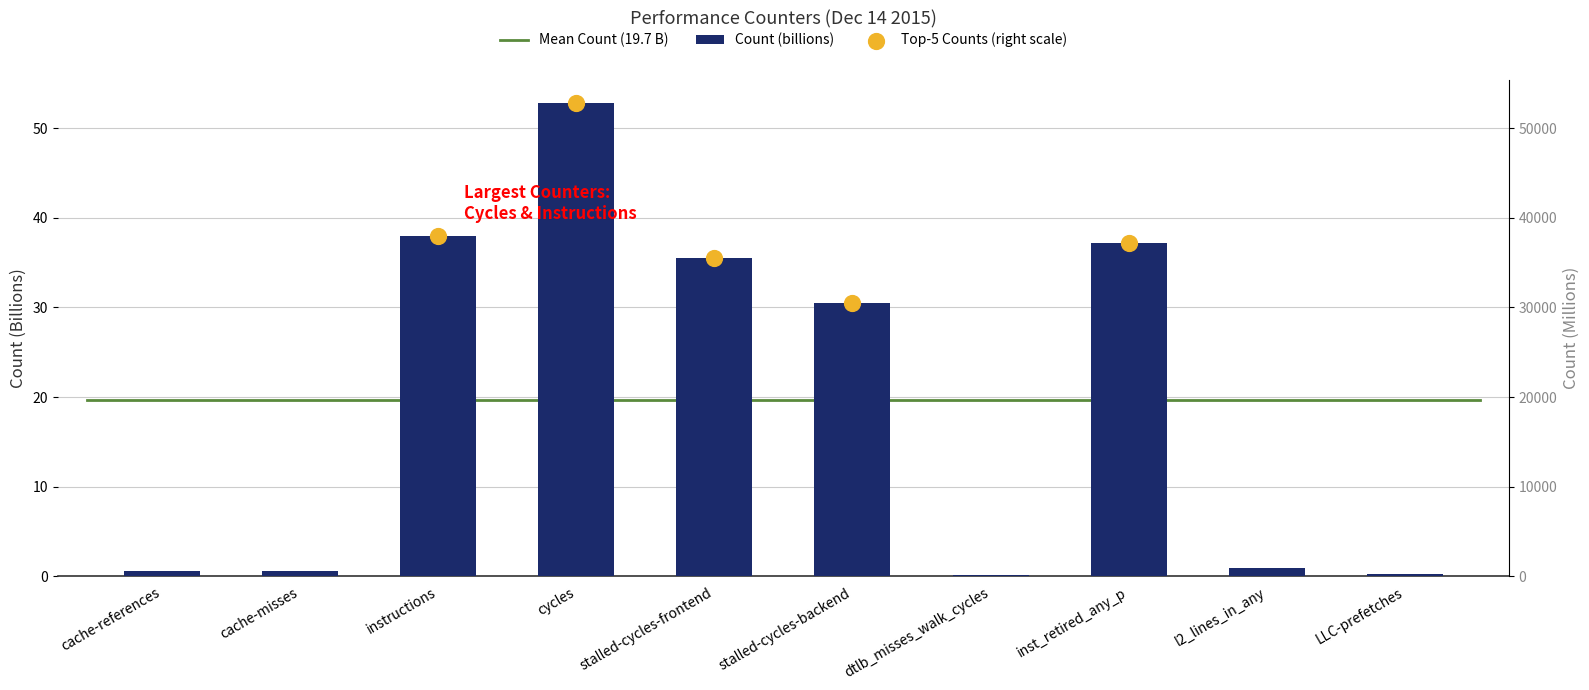

What is the change in value from stalled-cycles-backend to l2_lines_in_any?

-29.5